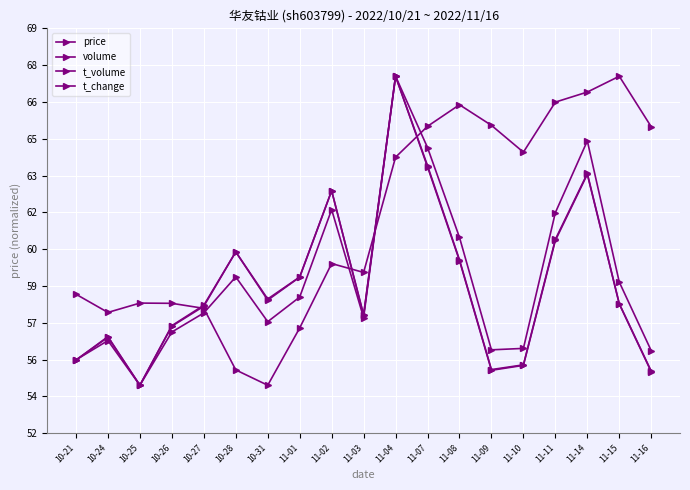

How many interior local valleys does the price series have?

4